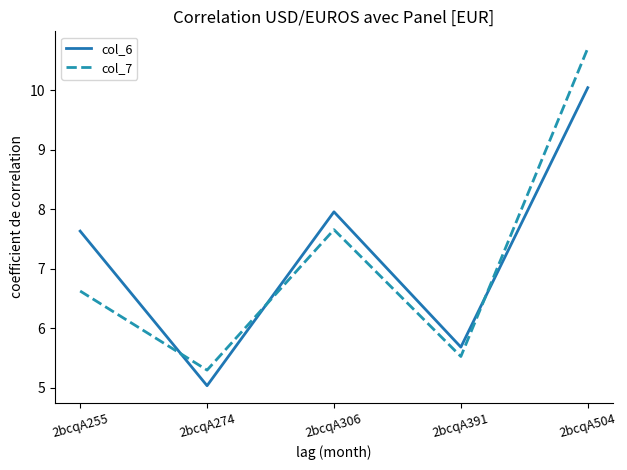

What is the difference between the second highest and minimum values in the col_7 series?

2.4